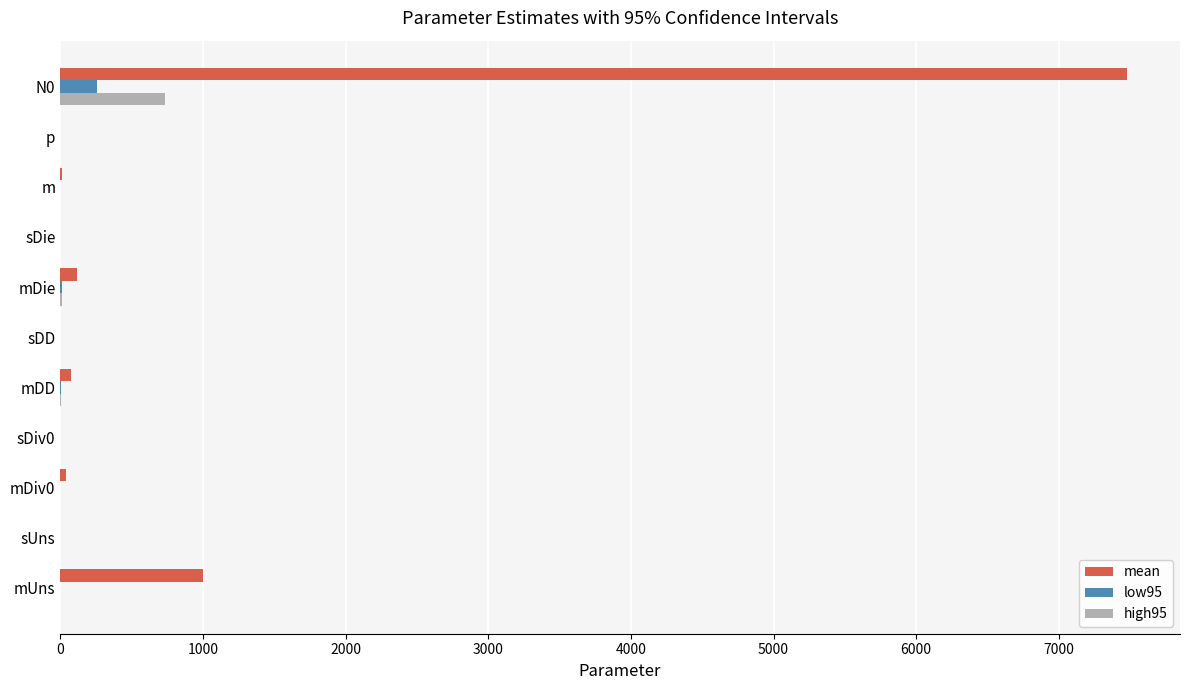

What are all the series names shown in the legend?

mean, low95, high95